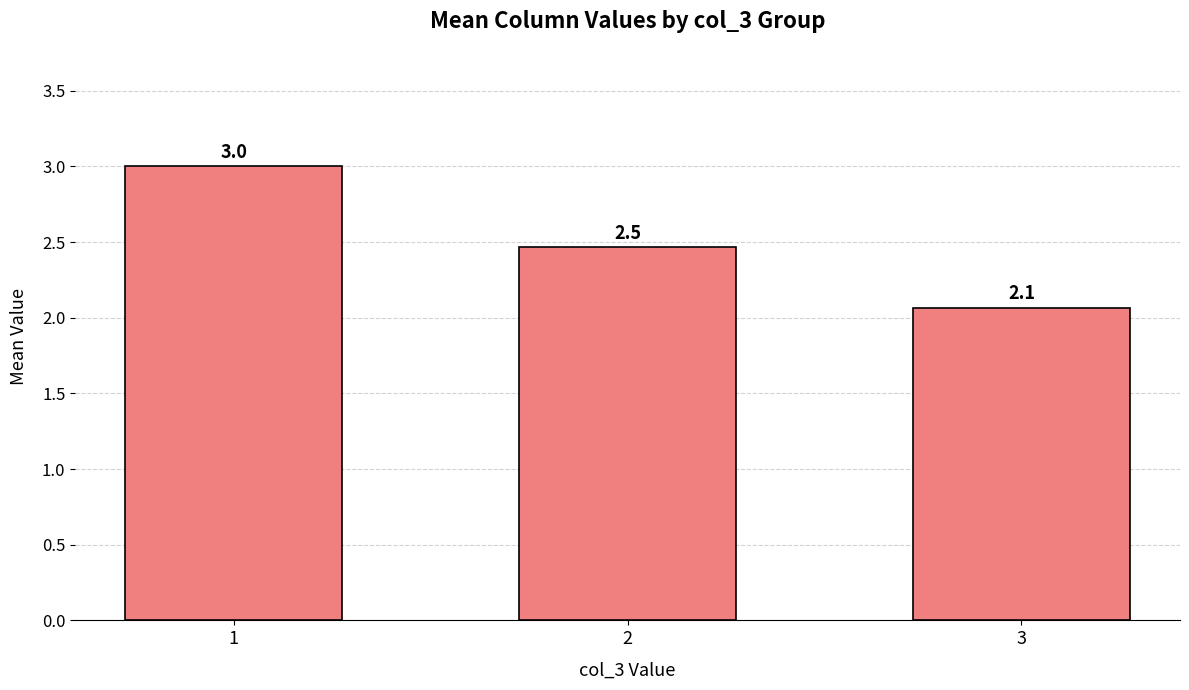

How many distinct data groups are displayed?

1